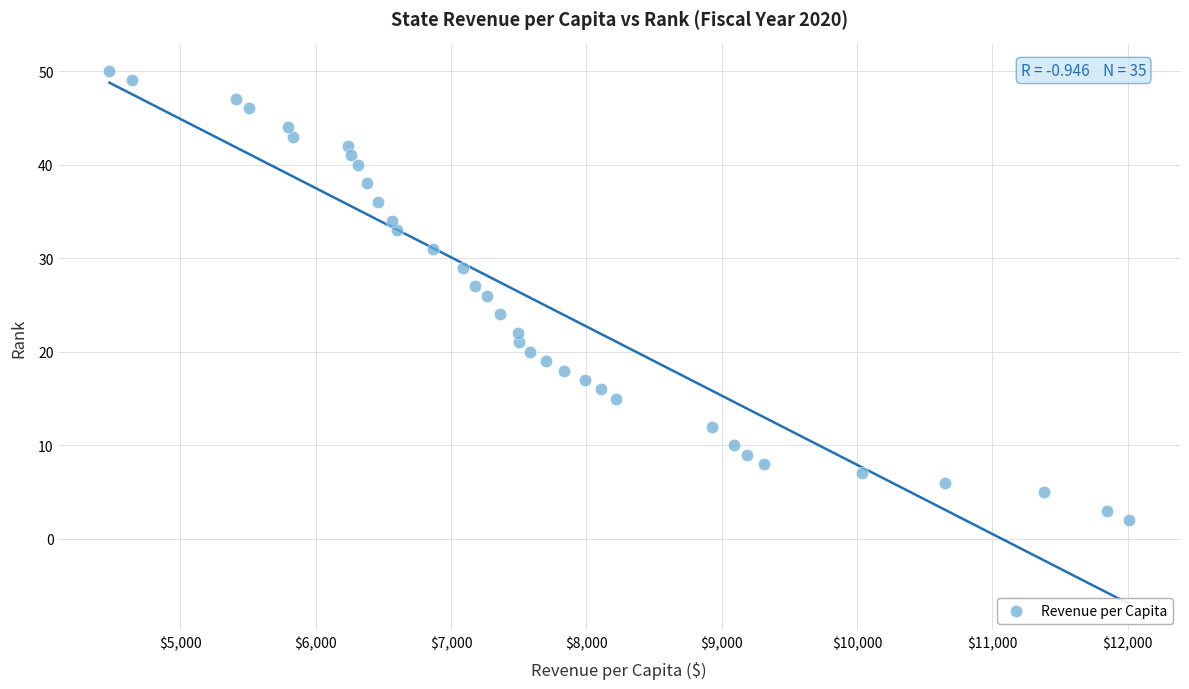

What is the range of Y values (max minus min)?

48